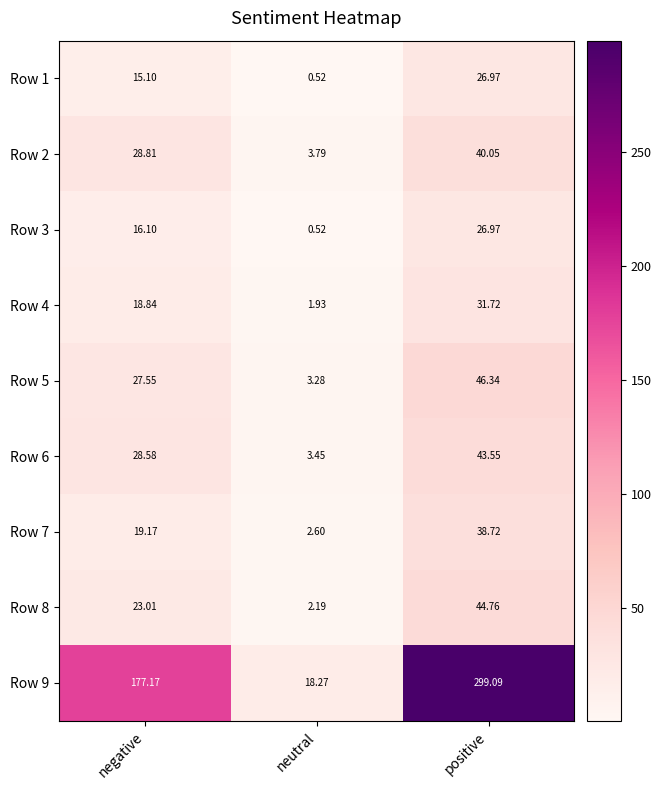

Is the value of Row 8 at positive greater than the value of Row 3 at positive?

Yes